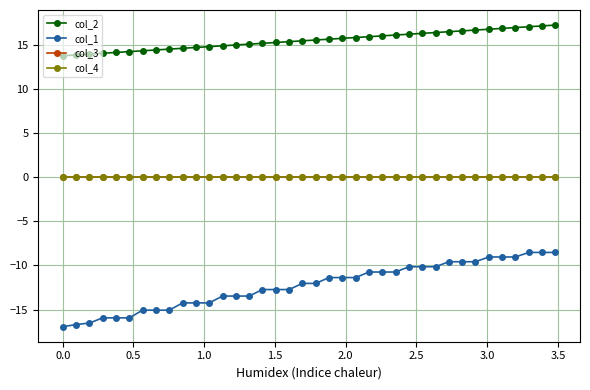

True or false: col_2 has more than 1 points higher than both neighbors.

False